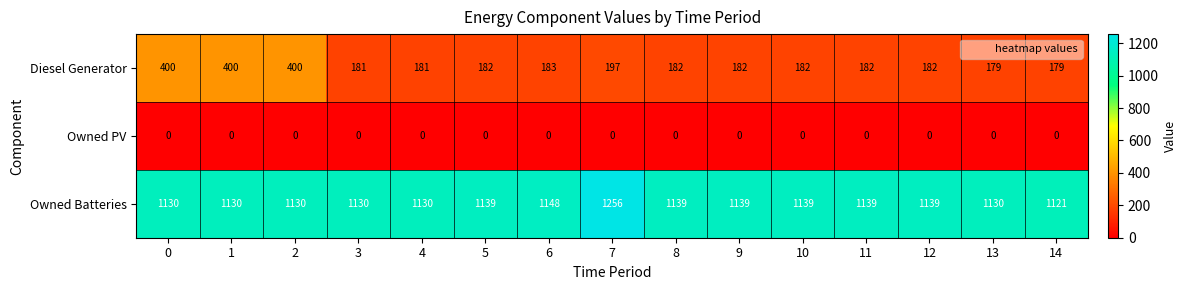

What is the spread (max minus min) of values at 9?

1139